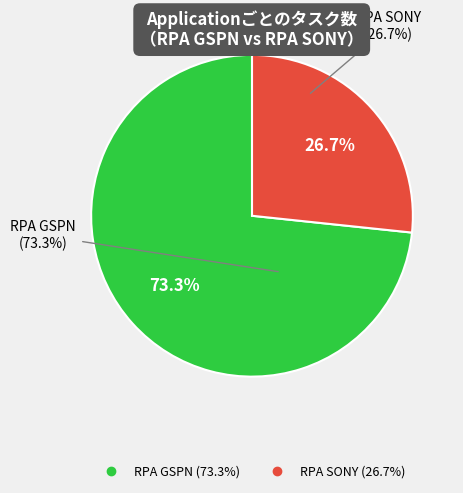

True or false: RPA GSPN accounts for 73% of the total.

True